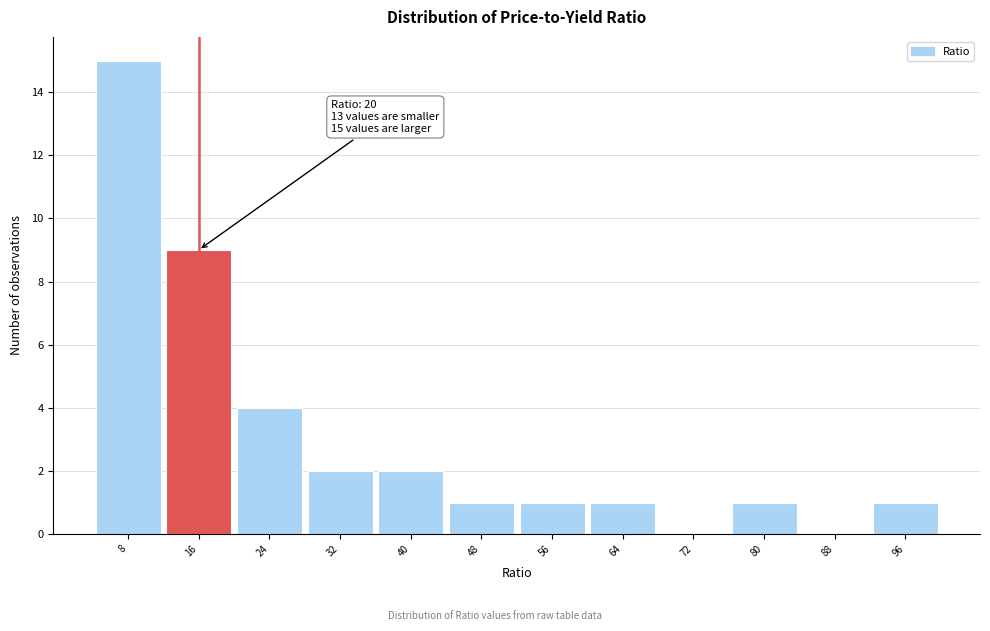

Reading right to left, list all the values displayed in this chart.

96=1	88=0	80=1	72=0	64=1	56=1	48=1	40=2	32=2	24=4	16=9	8=15